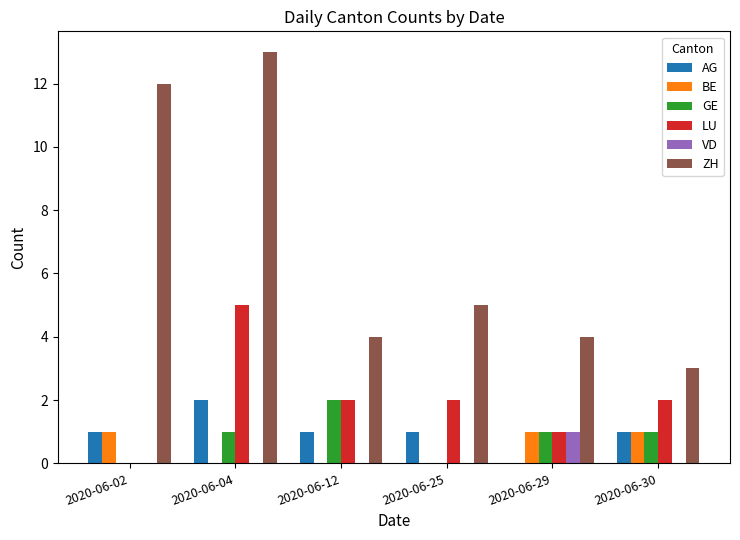

How many values in AG are above zero?

5